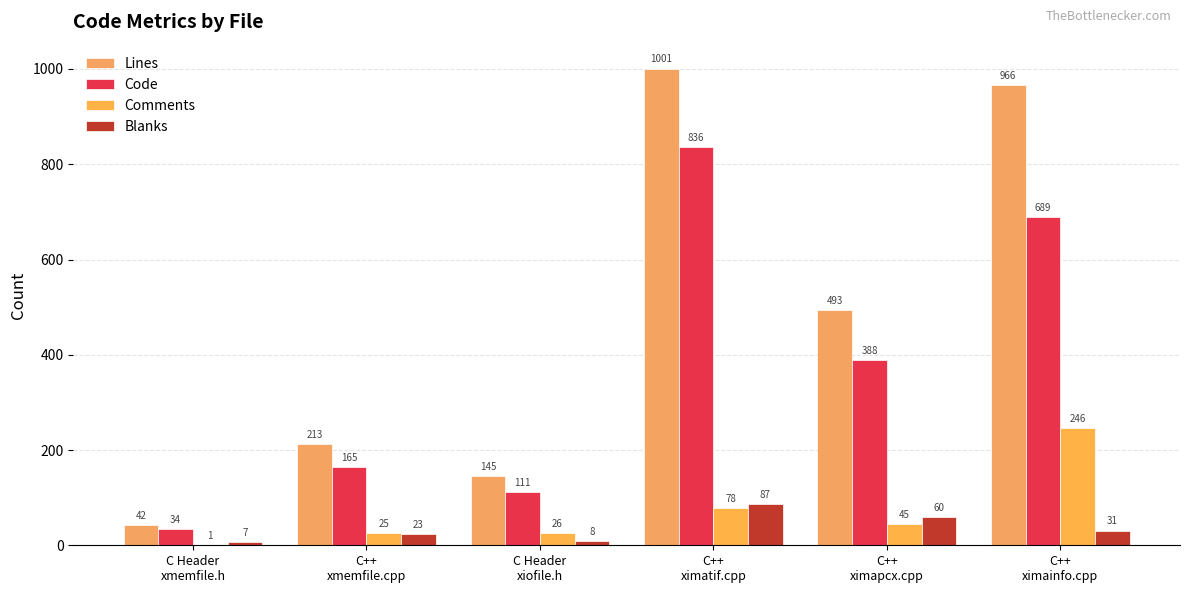

What is the total value across all series at C++
ximatif.cpp?

2002